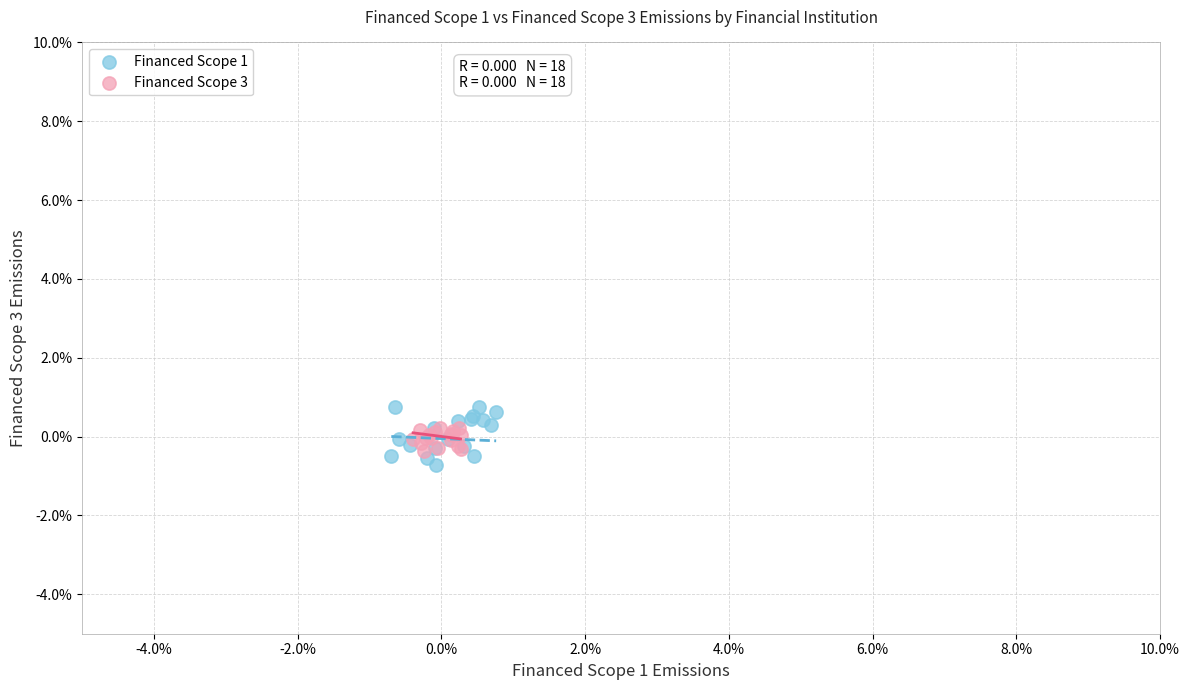

What are all the series names shown in the legend?

Financed Scope 1, Financed Scope 3